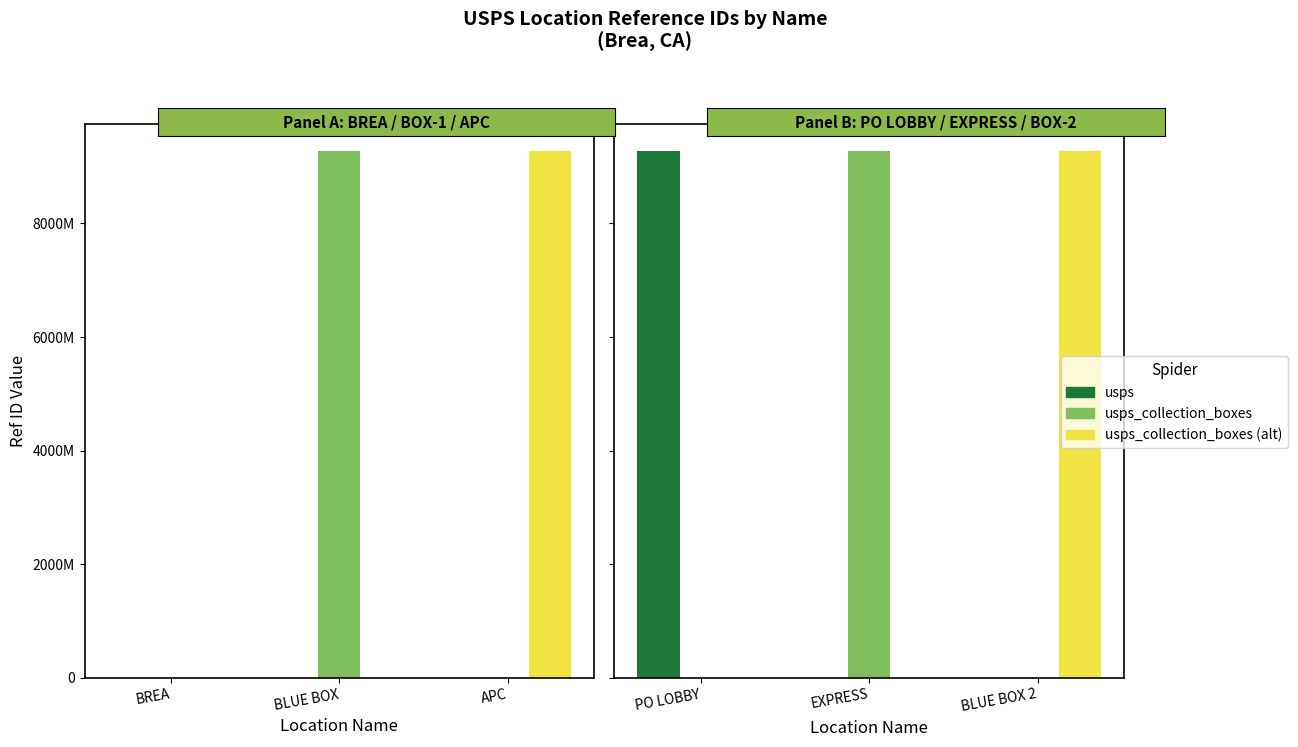

At which label is usps_collection_boxes2 closest to 4641100005?

BREA